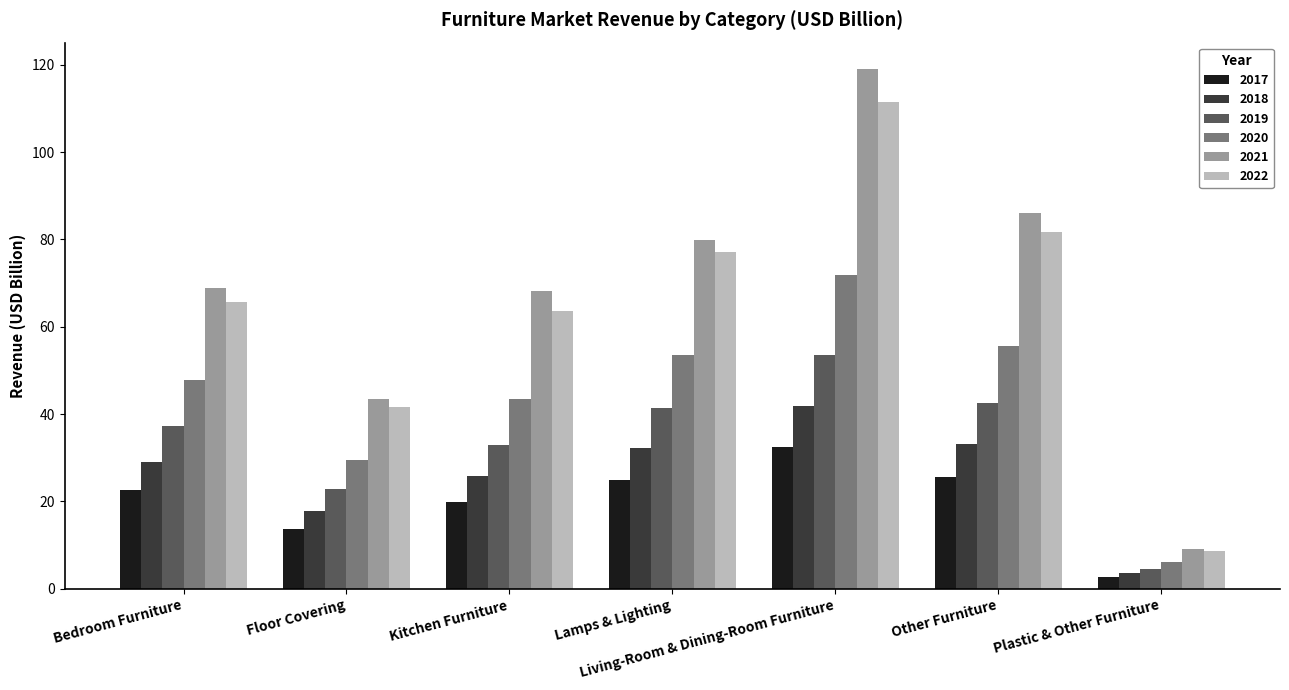

How many bars are there in each group?

6